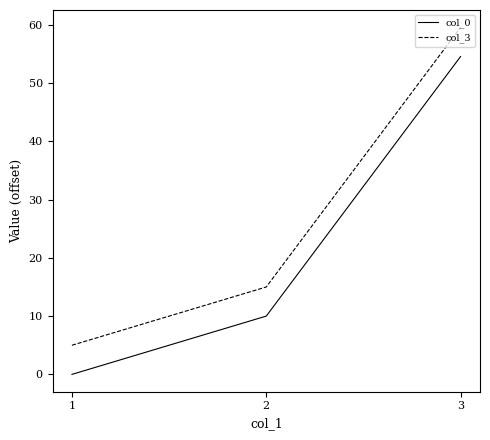

What is the sum of the col_0 values at 2 and 3?

64.6